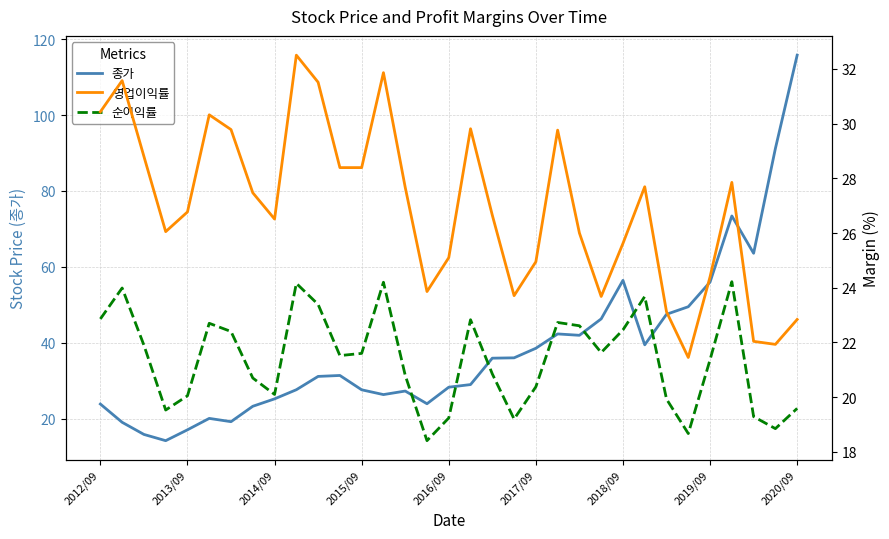

Rank the series by their maximum value, from highest to lowest.

종가, 영업이익률, 순이익률